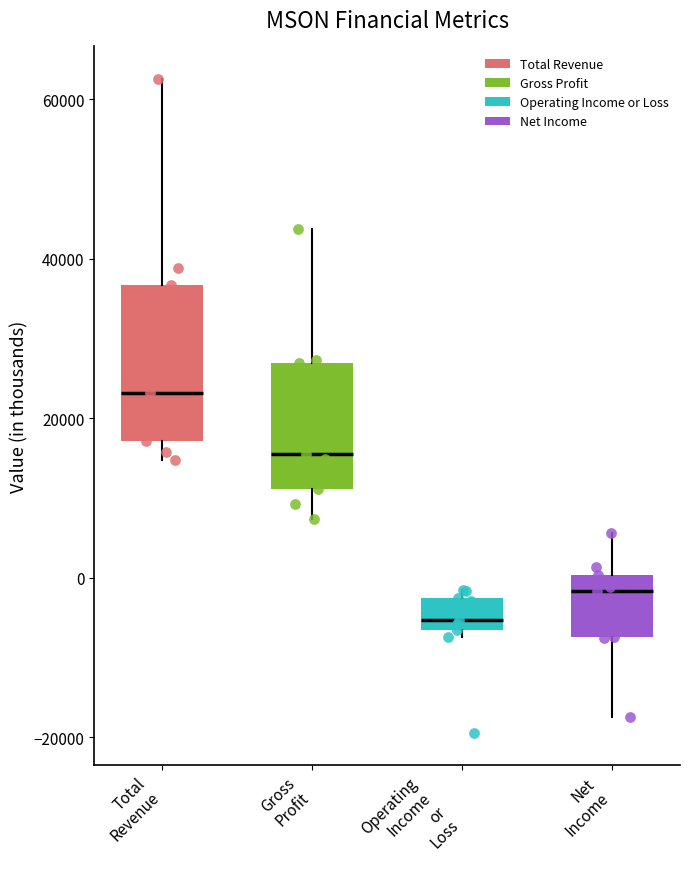

Comparing the boxes themselves (not the whiskers), which one is the tallest?

Total Revenue